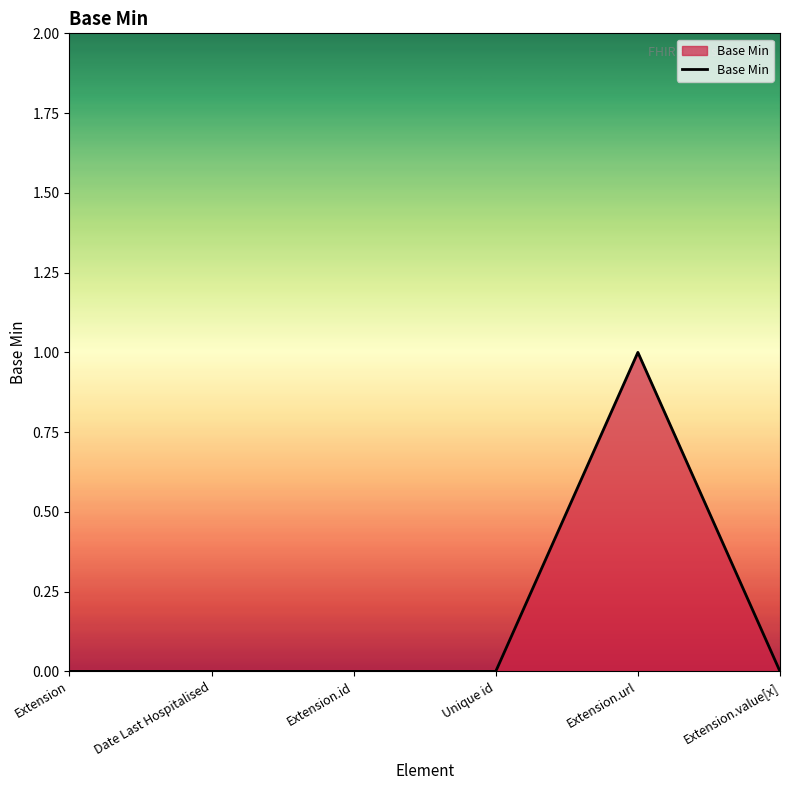

True or false: the data has more than 2 interior local peaks.

False